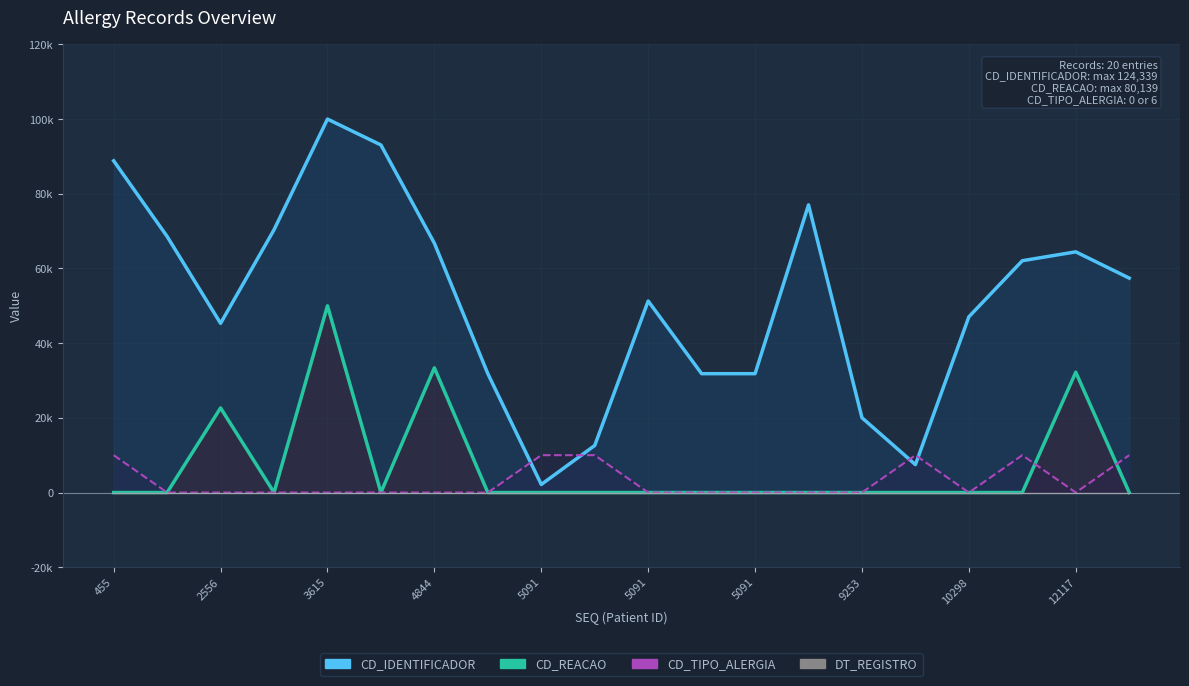

How many distinct data groups are displayed?

4